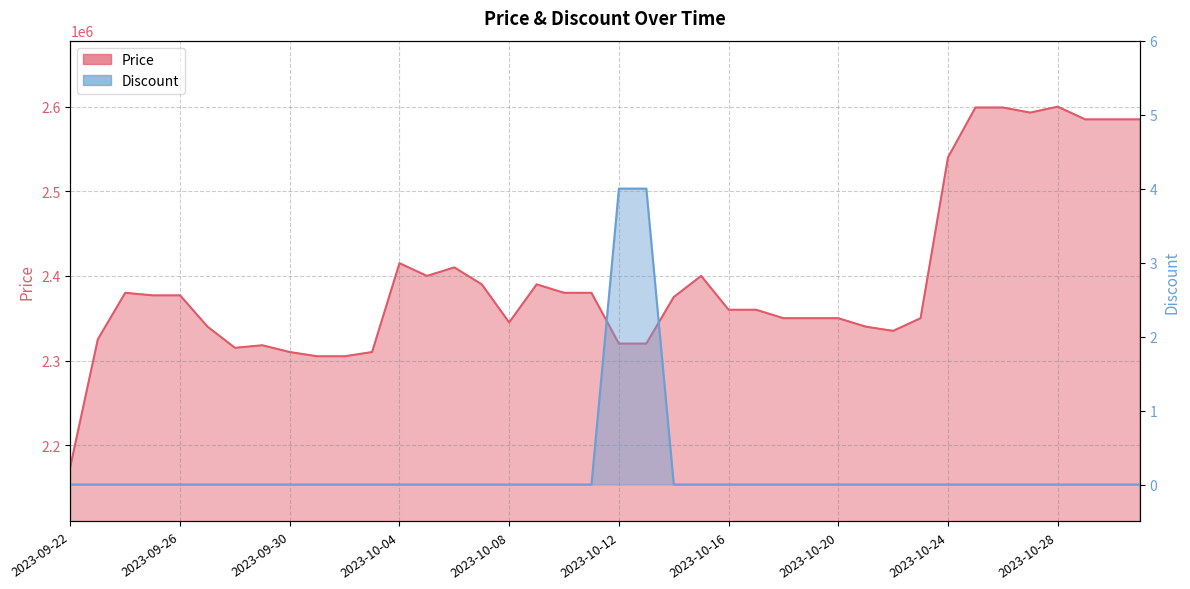

Reading left to right, list all the values displayed in this chart.

Price: 2023-09-22=2175000	2023-09-23=2325000	2023-09-24=2380000	2023-09-25=2377000	2023-09-26=2377000	2023-09-27=2340000	2023-09-28=2315000	2023-09-29=2318000	2023-09-30=2310000	2023-10-01=2305000	2023-10-02=2305000	2023-10-03=2310000	2023-10-04=2415000	2023-10-05=2400000	2023-10-06=2410000	2023-10-07=2390000	2023-10-08=2345000	2023-10-09=2390000	2023-10-10=2380000	2023-10-11=2380000	2023-10-12=2320000	2023-10-13=2320000	2023-10-14=2375000	2023-10-15=2400000	2023-10-16=2360000	2023-10-17=2360000	2023-10-18=2350000	2023-10-19=2350000	2023-10-20=2350000	2023-10-21=2340000	2023-10-22=2335000	2023-10-23=2350000	2023-10-24=2540000	2023-10-25=2599000	2023-10-26=2599000	2023-10-27=2593000	2023-10-28=2600000	2023-10-29=2585000	2023-10-30=2585000	2023-10-31=2585000
Discount: 2023-09-22=0	2023-09-23=0	2023-09-24=0	2023-09-25=0	2023-09-26=0	2023-09-27=0	2023-09-28=0	2023-09-29=0	2023-09-30=0	2023-10-01=0	2023-10-02=0	2023-10-03=0	2023-10-04=0	2023-10-05=0	2023-10-06=0	2023-10-07=0	2023-10-08=0	2023-10-09=0	2023-10-10=0	2023-10-11=0	2023-10-12=4	2023-10-13=4	2023-10-14=0	2023-10-15=0	2023-10-16=0	2023-10-17=0	2023-10-18=0	2023-10-19=0	2023-10-20=0	2023-10-21=0	2023-10-22=0	2023-10-23=0	2023-10-24=0	2023-10-25=0	2023-10-26=0	2023-10-27=0	2023-10-28=0	2023-10-29=0	2023-10-30=0	2023-10-31=0